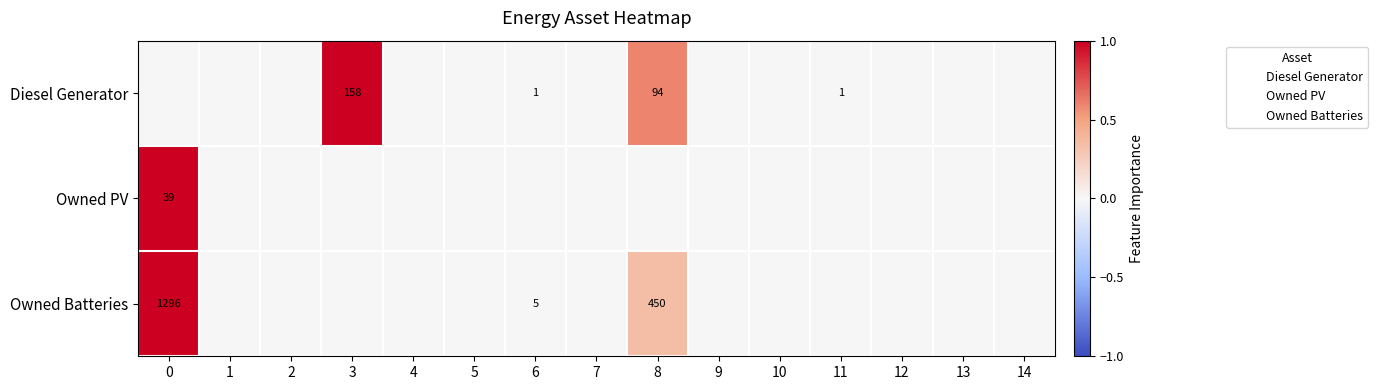

True or false: Diesel Generator has a value of 1 at 11.

True